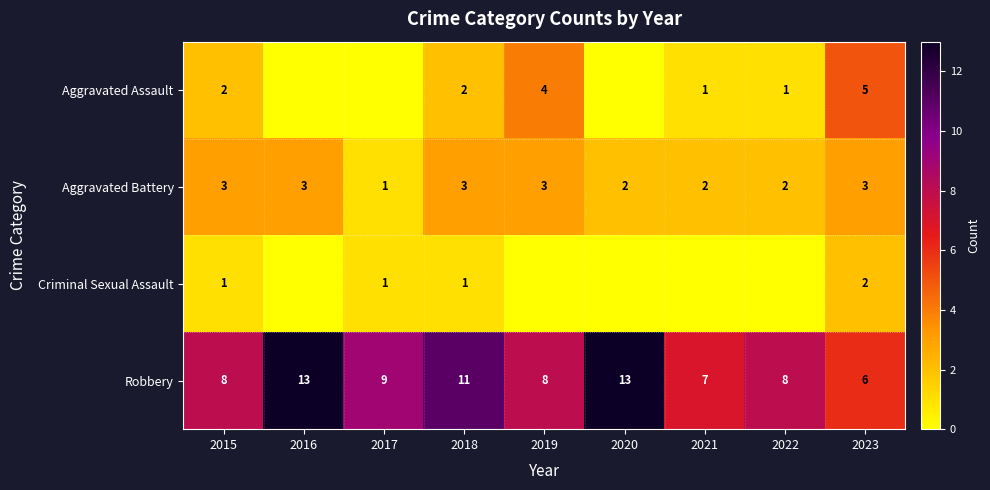

True or false: Aggravated Battery has a value of 2 at 2018.

False